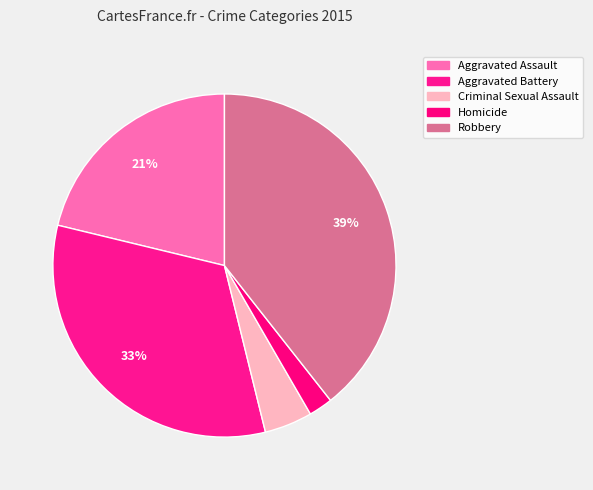

How many segments does this pie chart have?

5